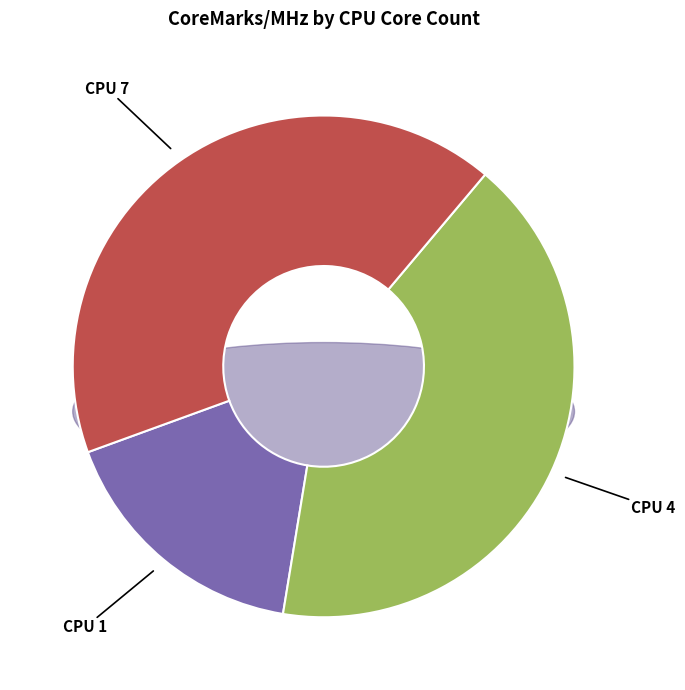

Count the number of slices in the pie.

3